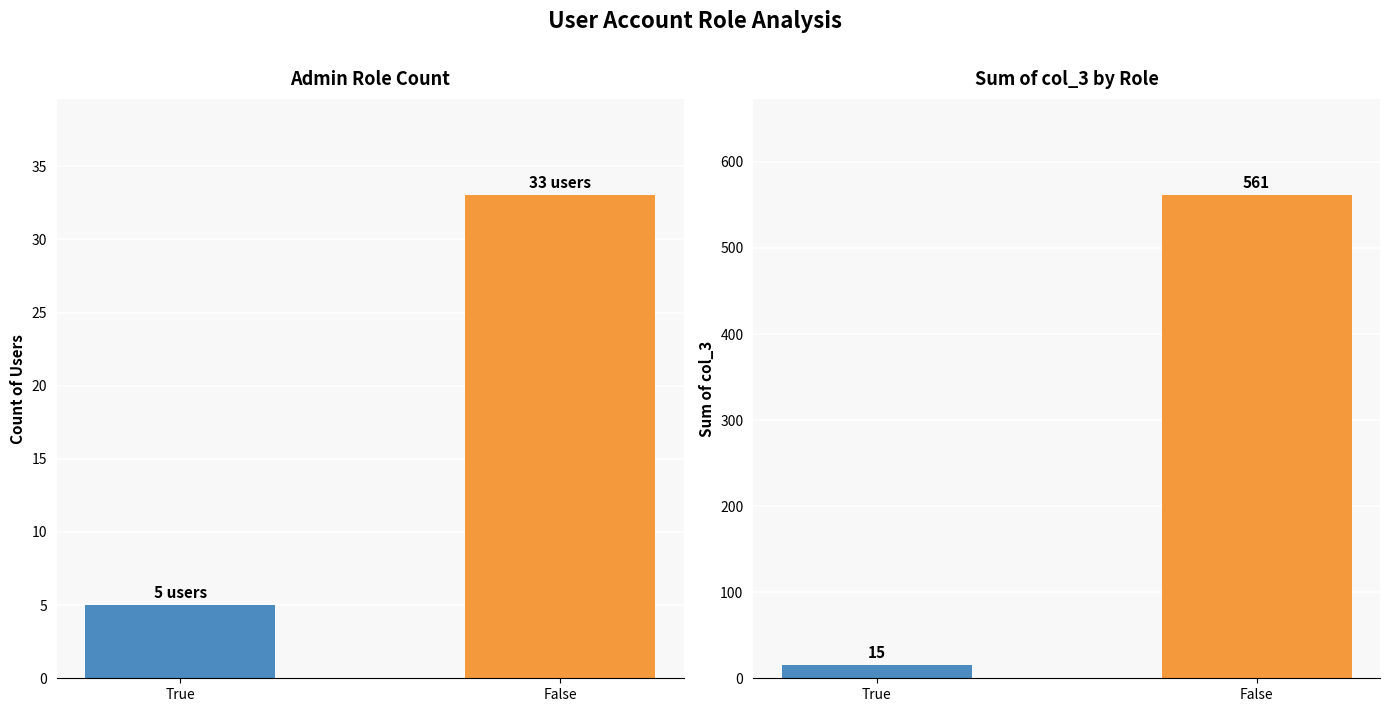

Rank the series at True from highest to lowest value.

col_3 sum, col_3